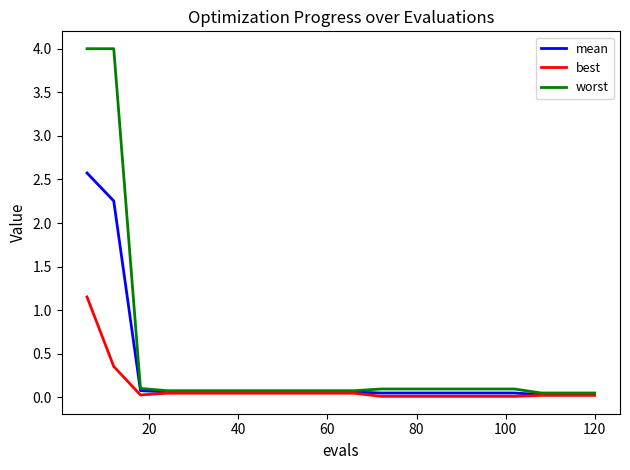

Does the chart display data point markers on the line(s)?

No